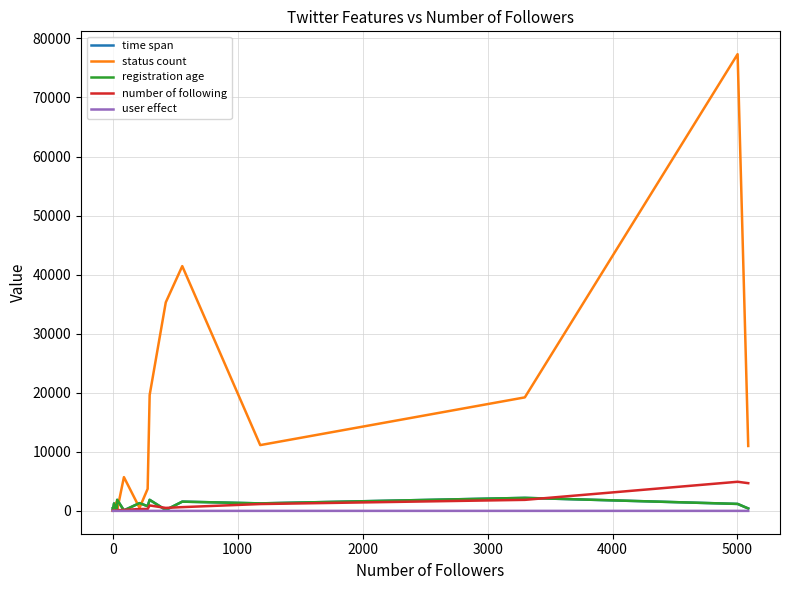

Which series has the largest total across all categories?

status count